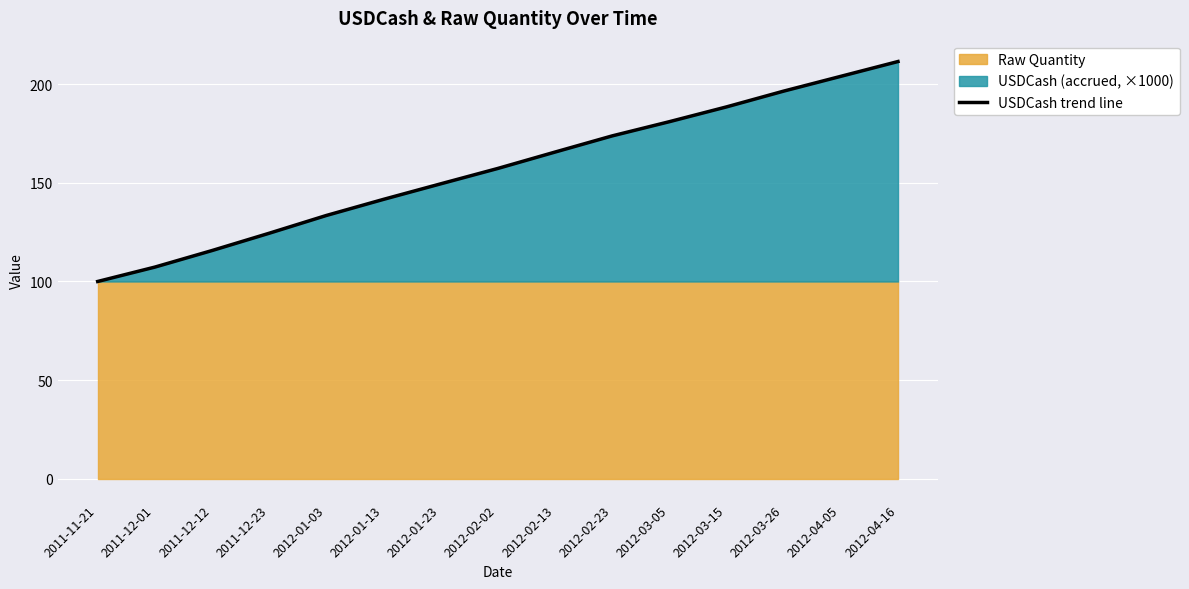

Is it true that the value at 2011-11-21 is 159.1?

False